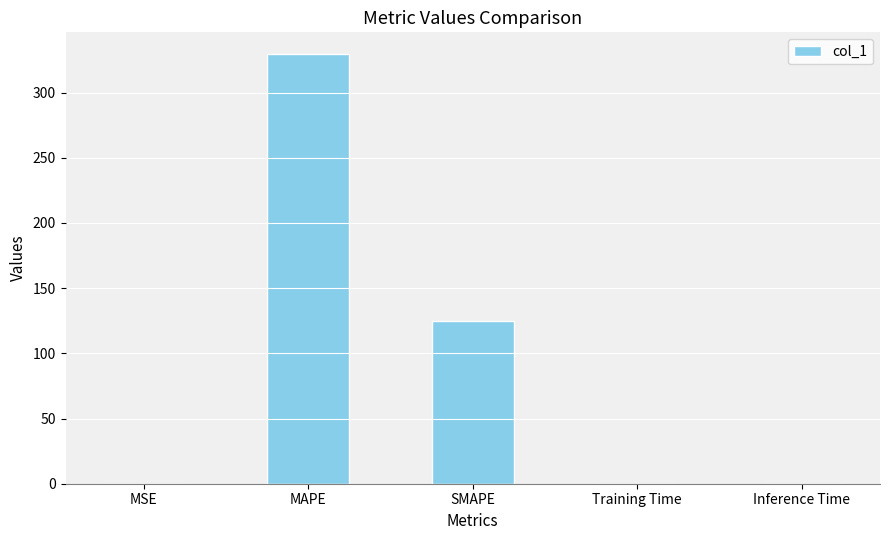

Which label corresponds to the largest value in the chart?

MAPE